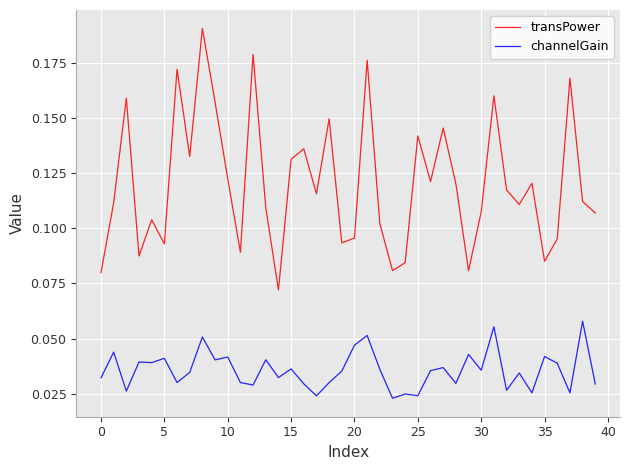

What are all the series names shown in the legend?

transPower, channelGain